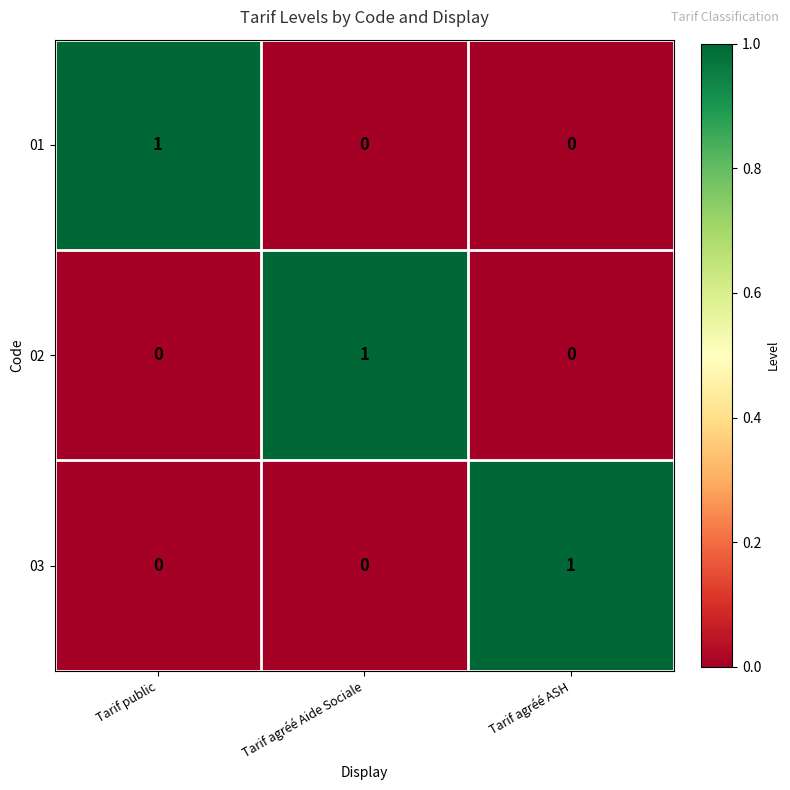

Count the number of data series in this chart.

3